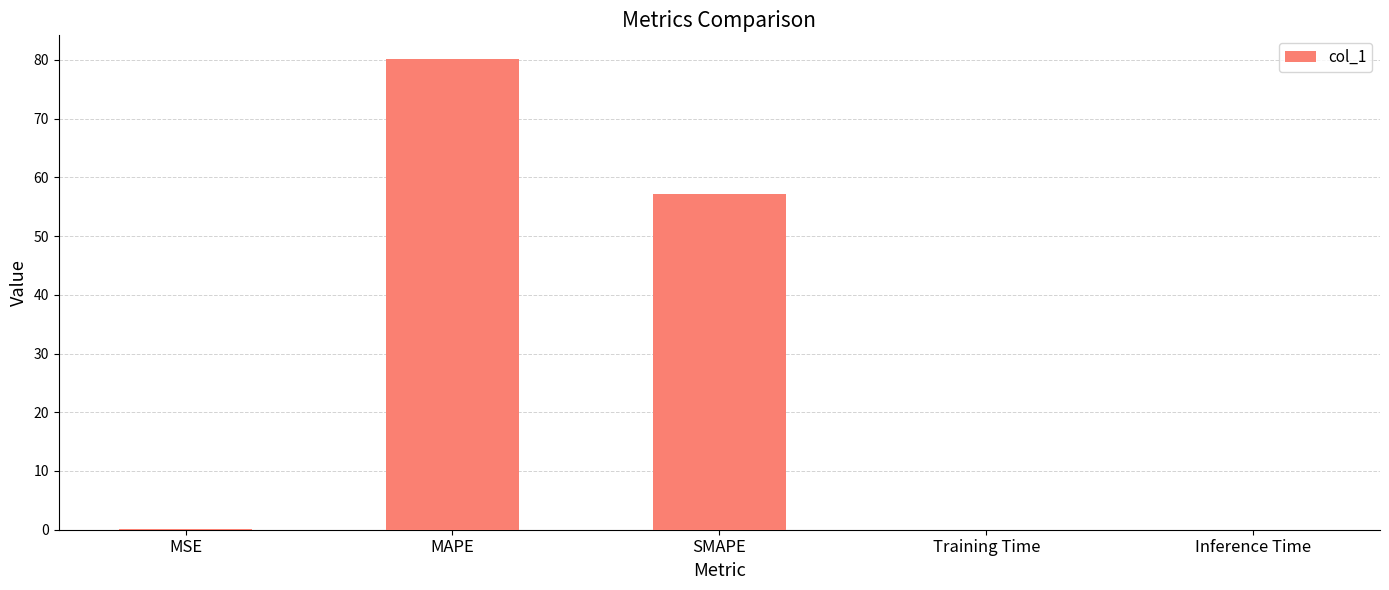

Which label corresponds to the largest value in the chart?

MAPE